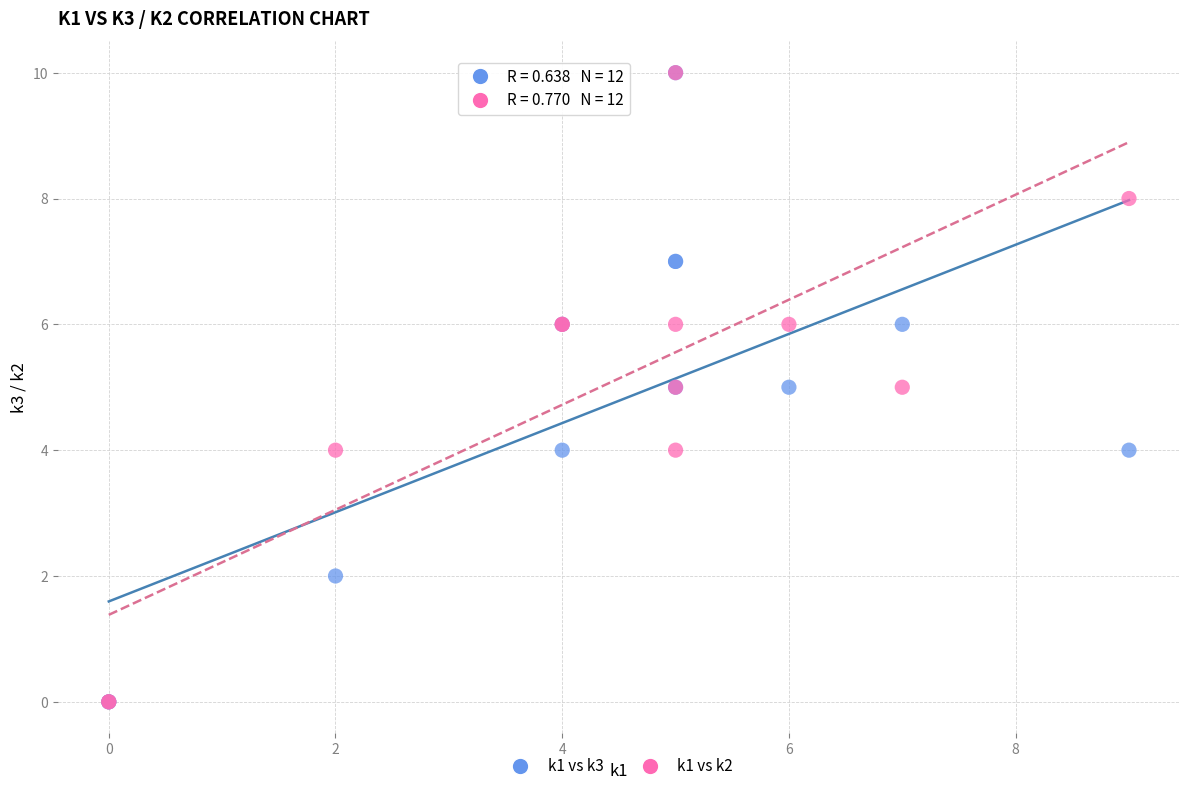

What are all the series names shown in the legend?

k1 vs k3, k1 vs k2